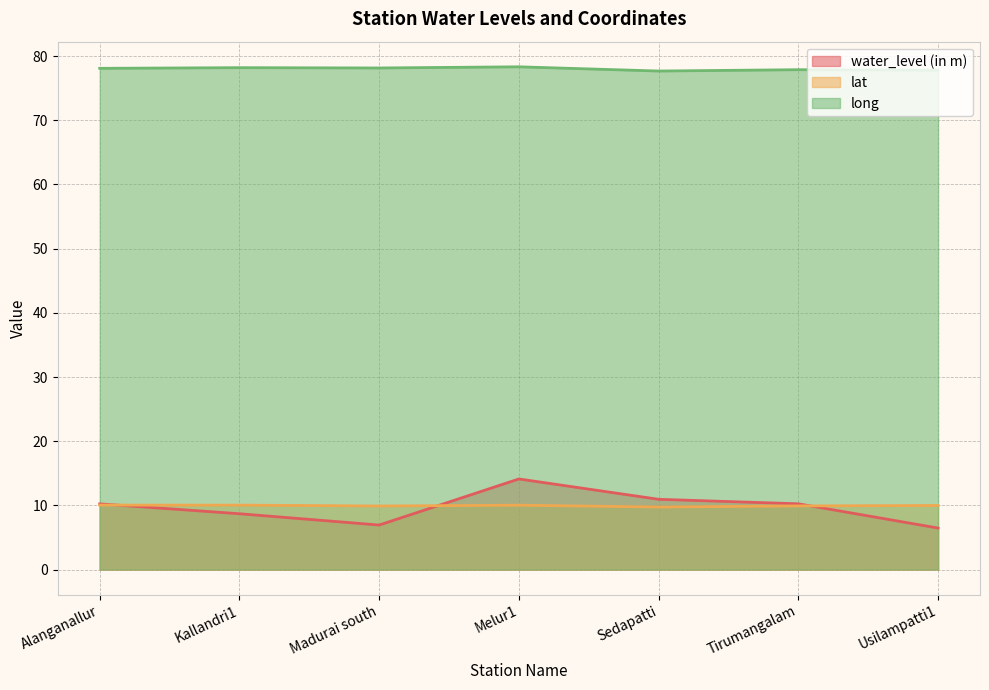

Rank the series by their maximum value, from highest to lowest.

long, water_level (in m), lat